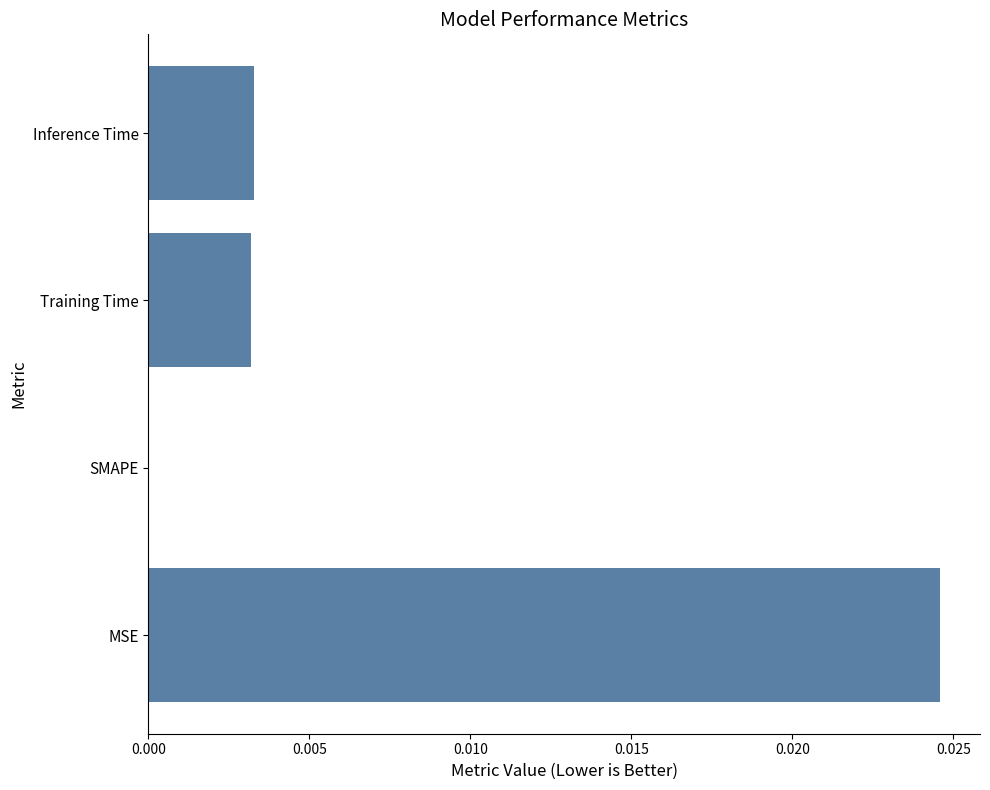

Which has a higher value, SMAPE or MSE?

MSE